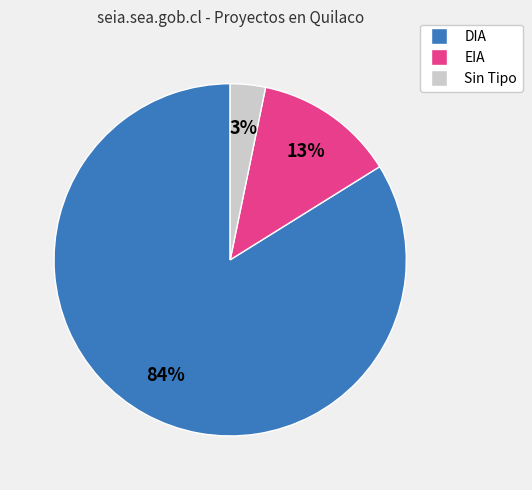

Does DIA represent more than half of the total?

Yes